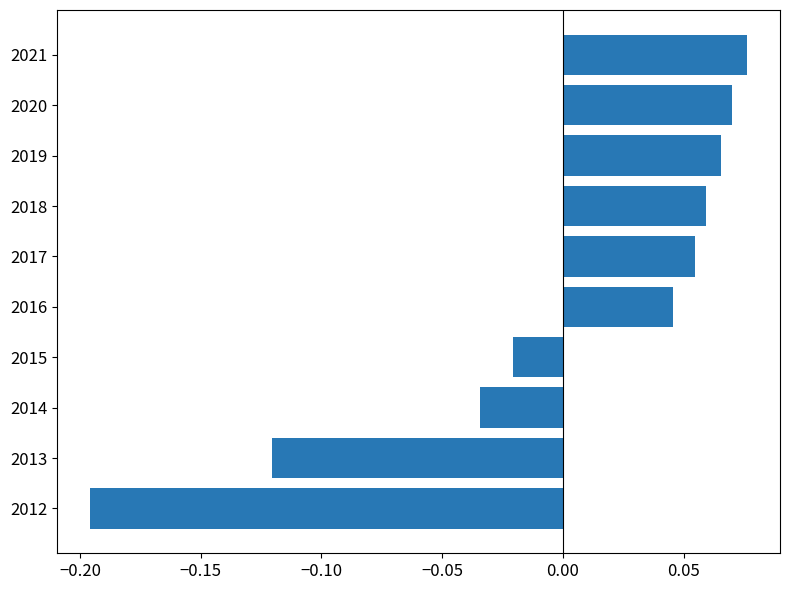

Between 2015 and 2021, which is larger?

2021